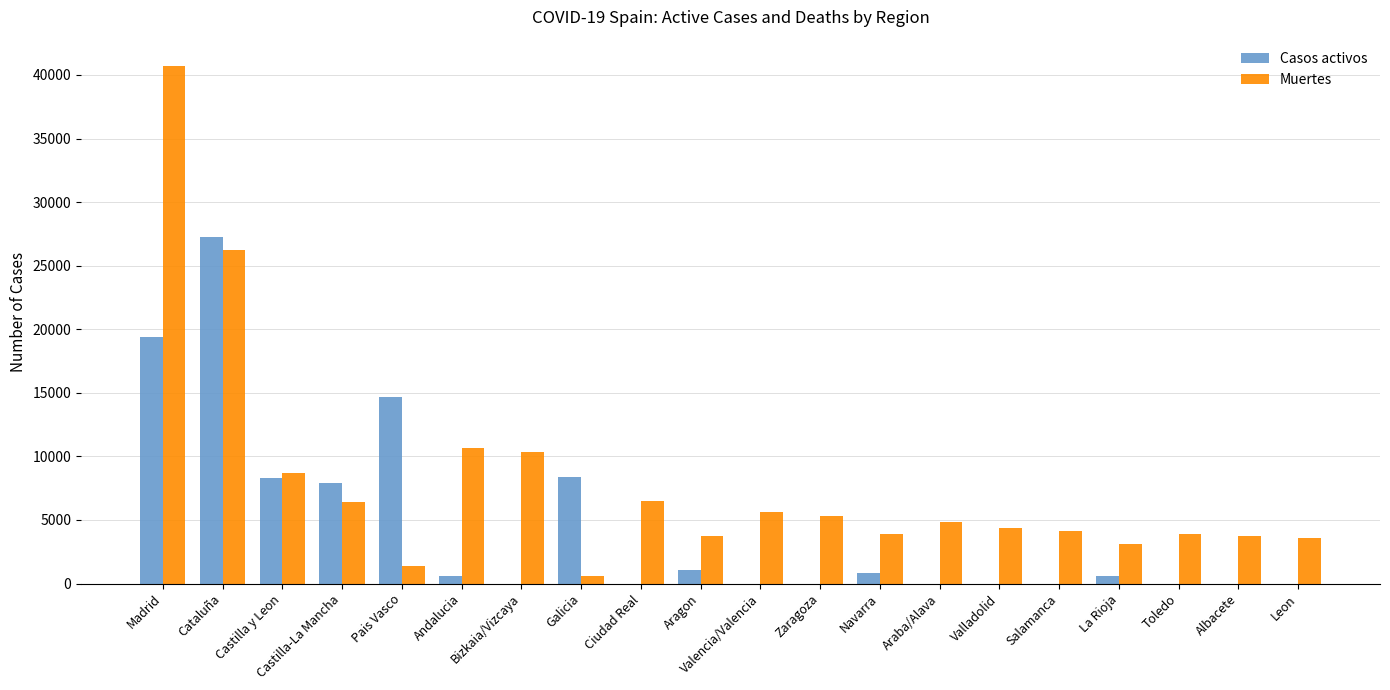

What is the sum of the Muertes values at Pais Vasco and Salamanca?

5570